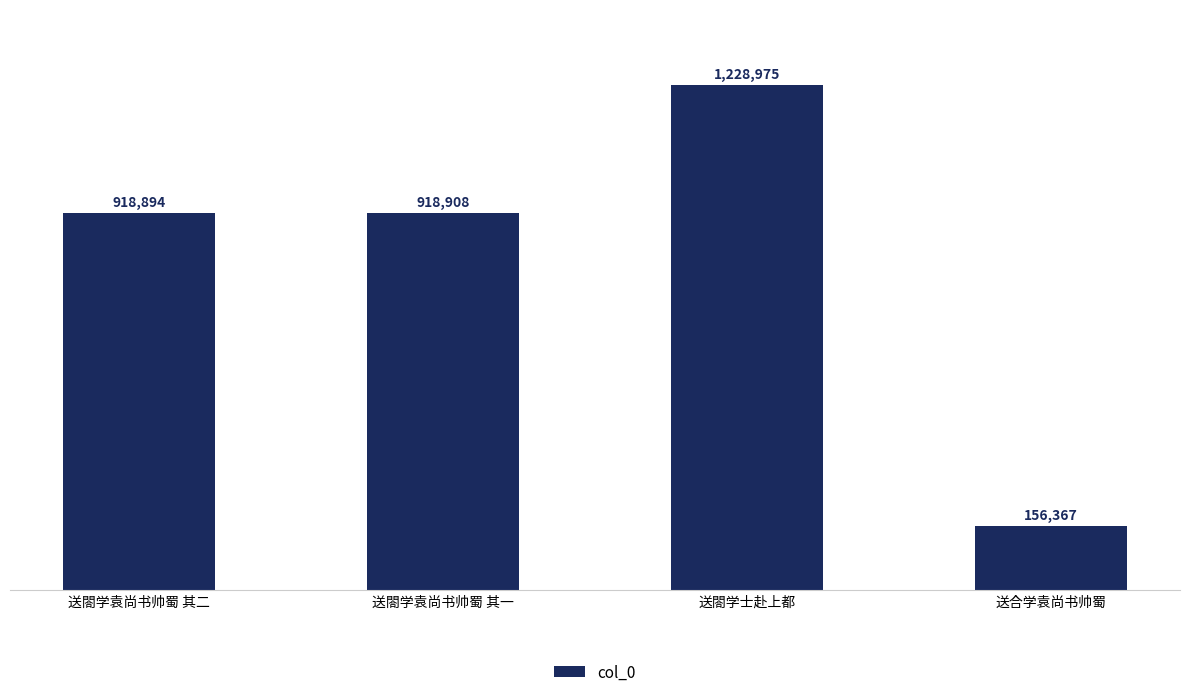

Are the bars horizontal?

No